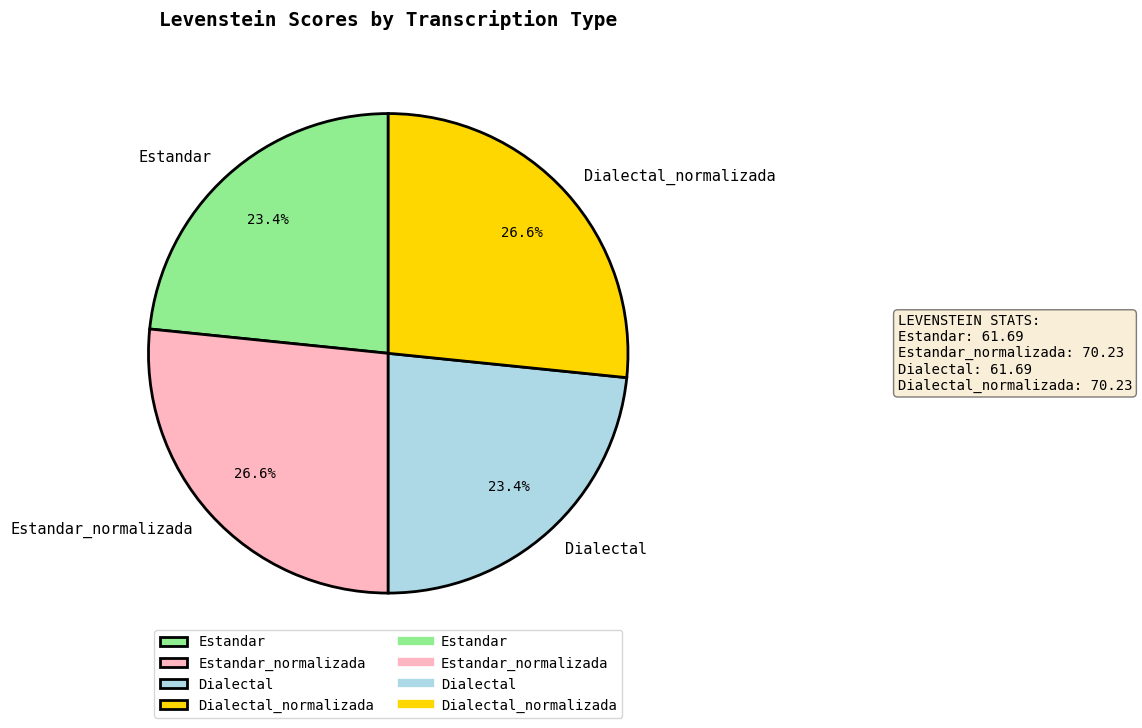

Is there a majority slice in this chart?

No